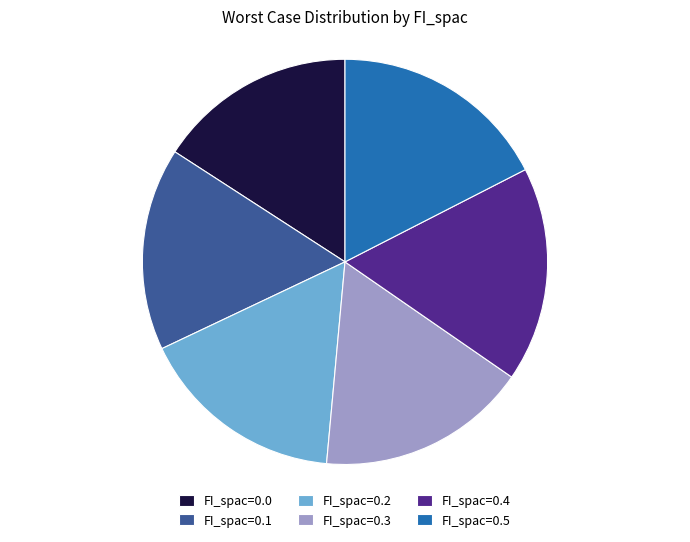

Count the number of slices in the pie.

6